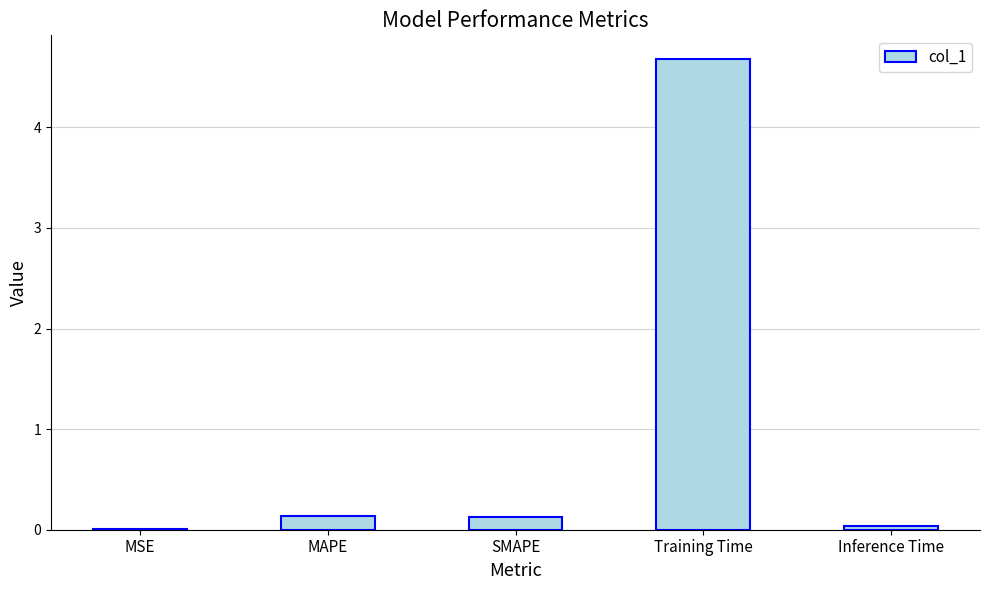

What is the greatest value displayed?

4.7